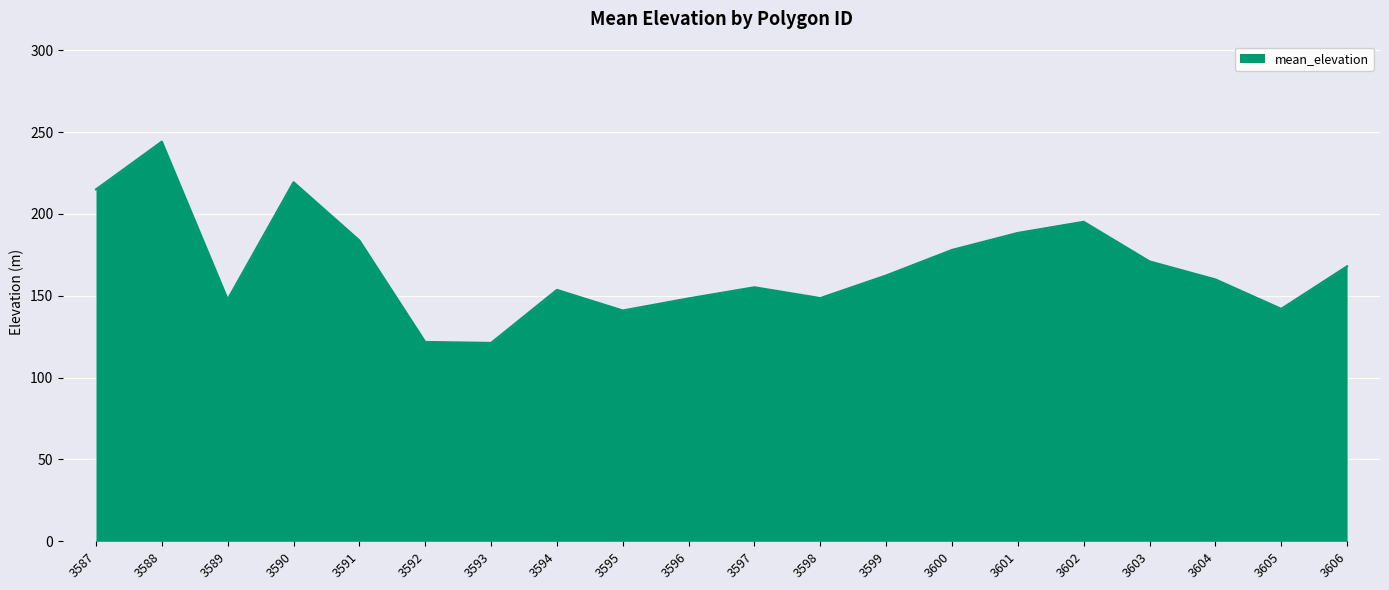

Is it true that the value at 3604 is 160.0?

True